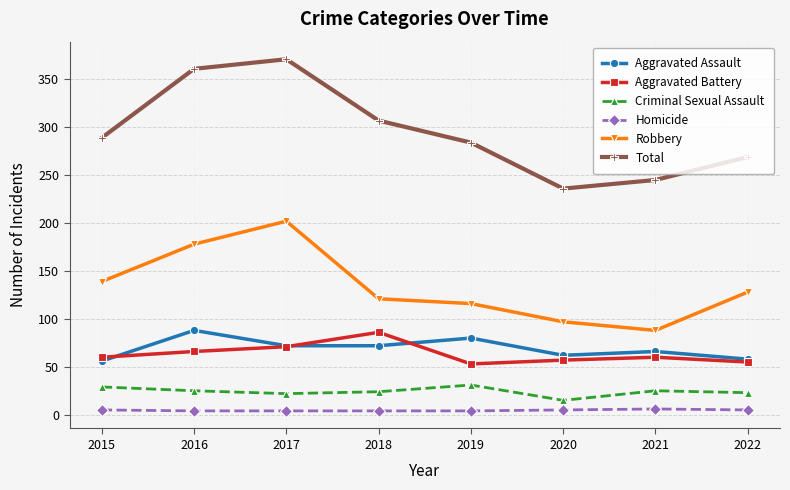

What is the value of the Total point at the 4th from the left?

307